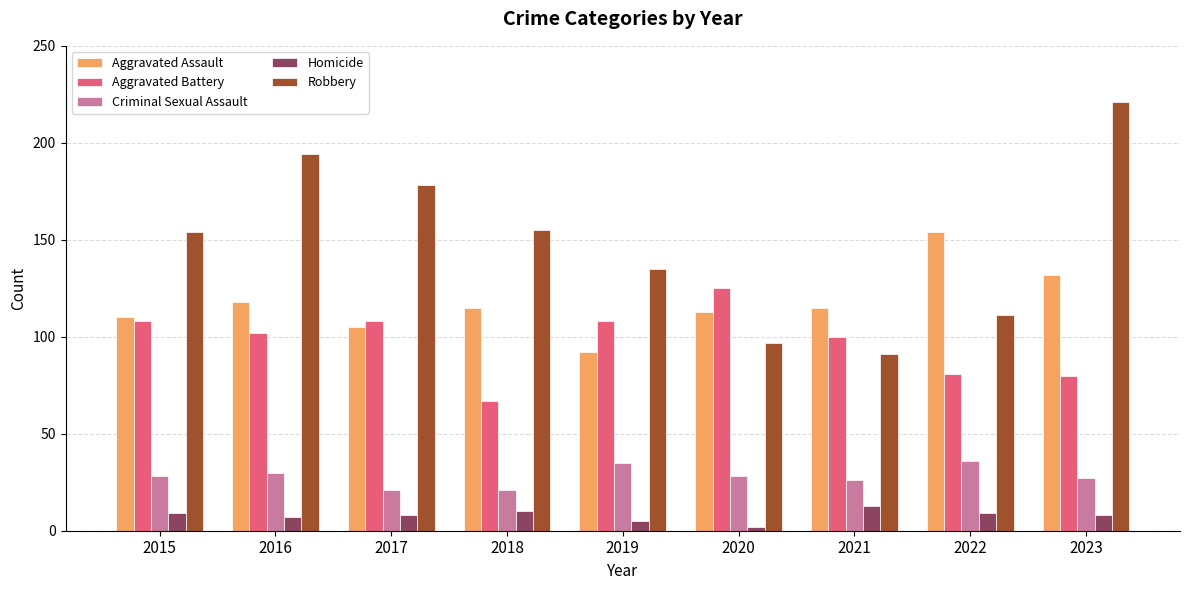

How many bars are there in total?

45